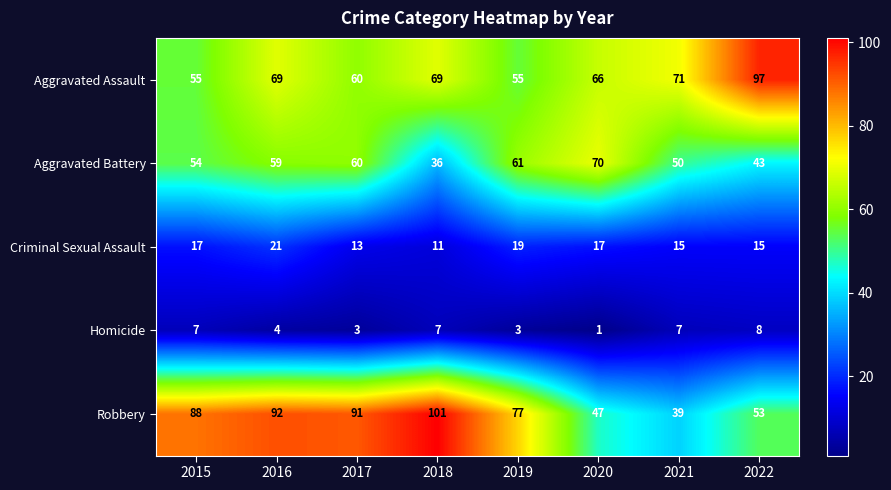

How many categories are shown in the chart?

8